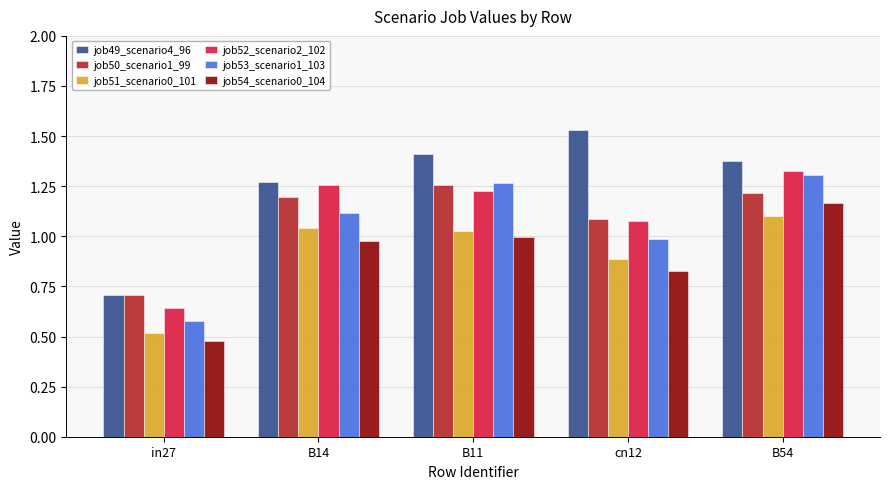

Which category has the highest value in the job51_scenario0_101 series?

B54